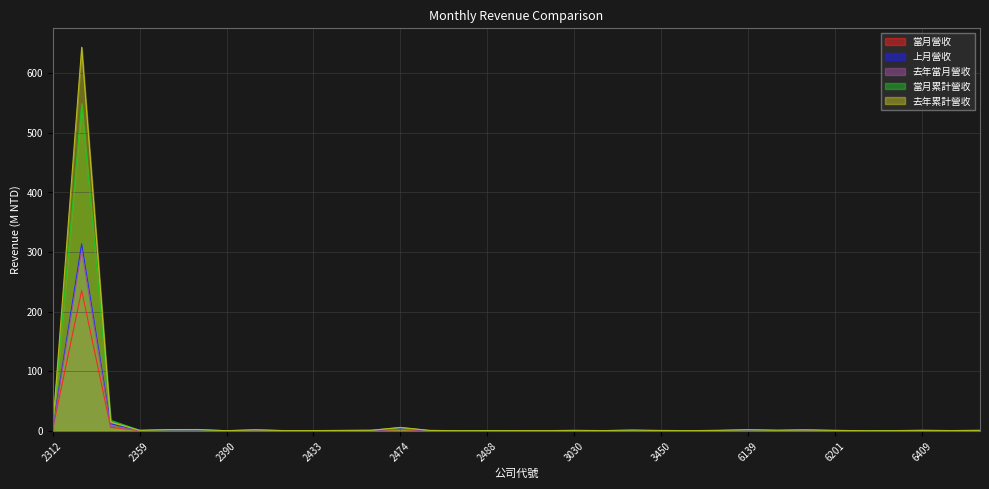

The value of 去年當月營收 at 2359 is 0.1. True or false?

False